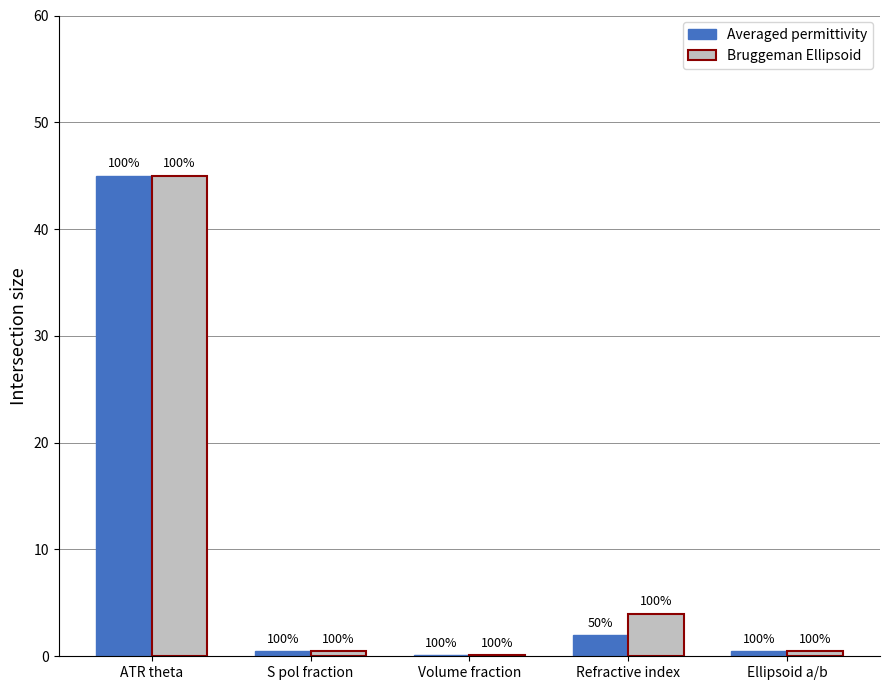

What is the sum of the Averaged permittivity values at ATR theta and Refractive index?

47.0